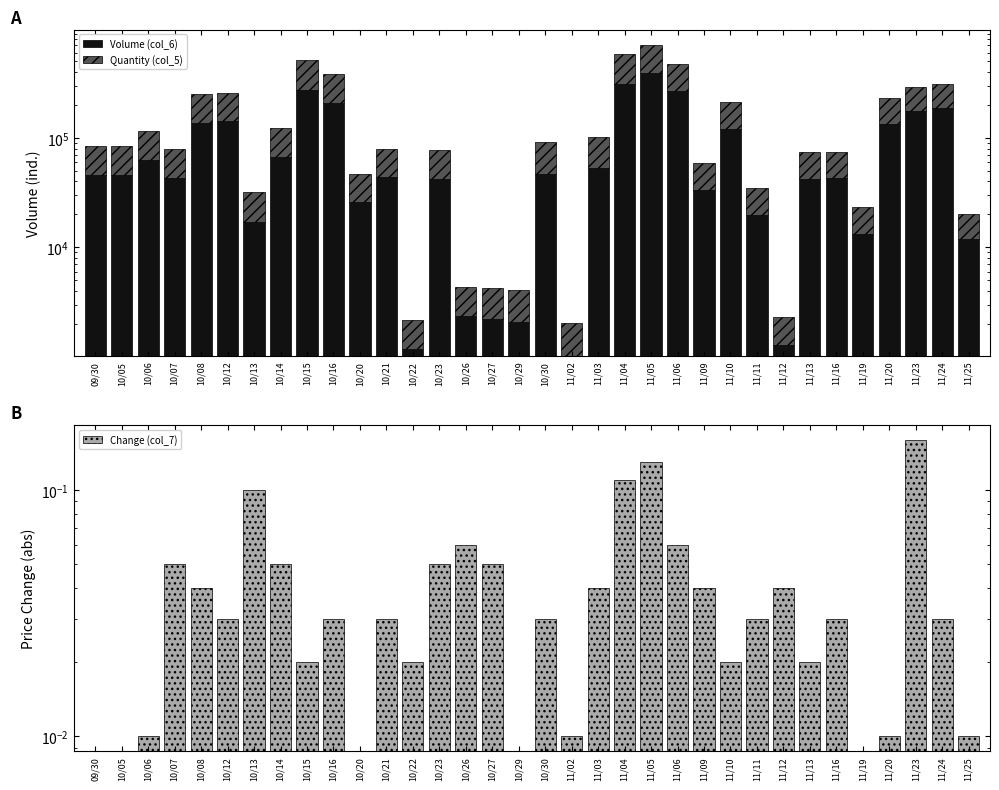

How many series are shown in this chart?

3